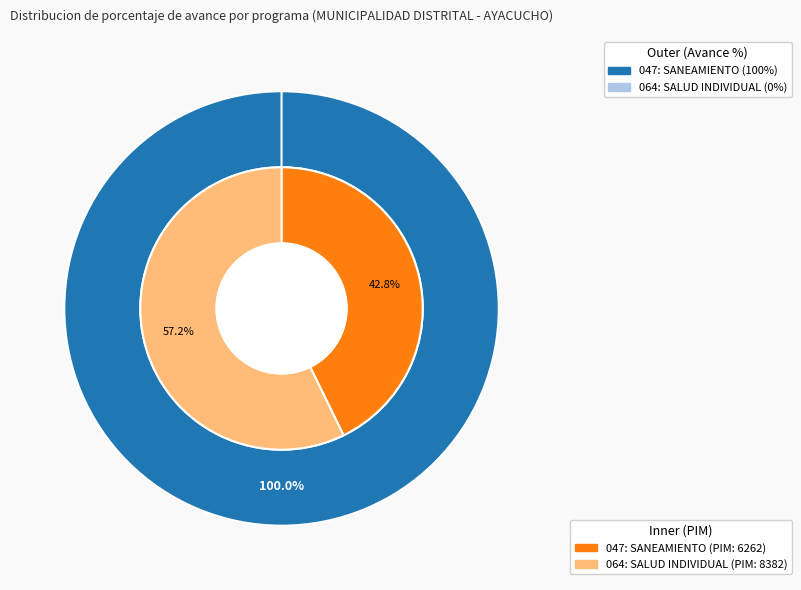

Which category accounts for the majority?

047: SANEAMIENTO